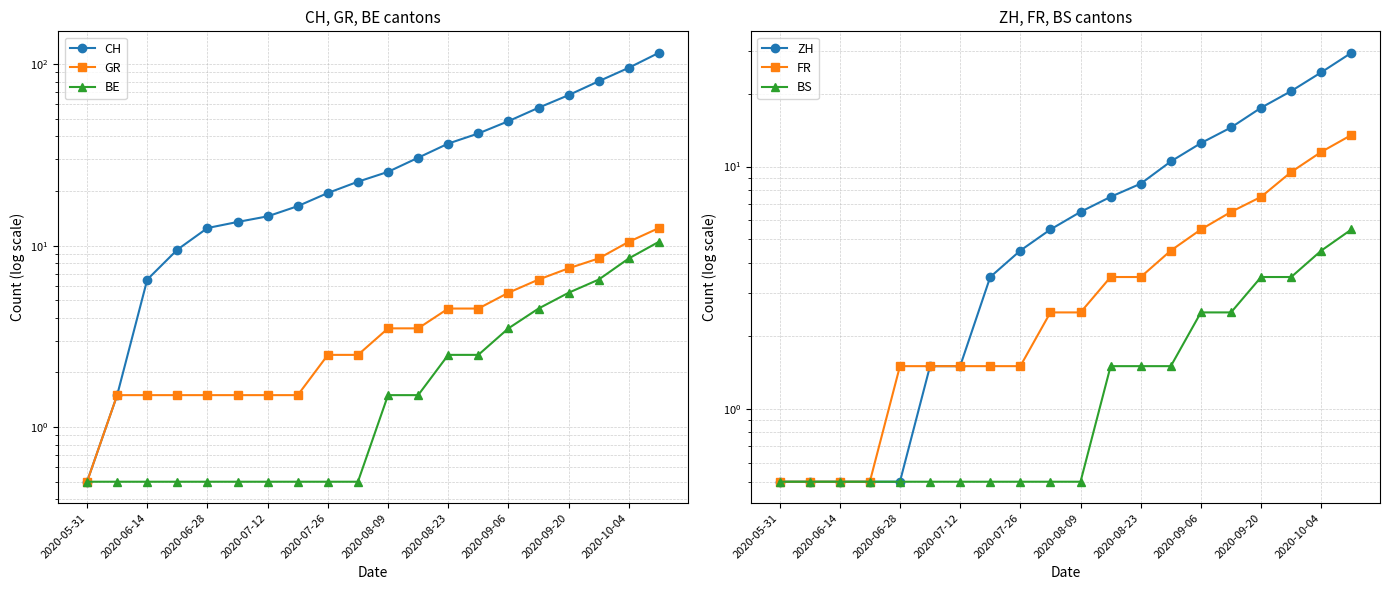

True or false: CH and BS cross at least once.

False